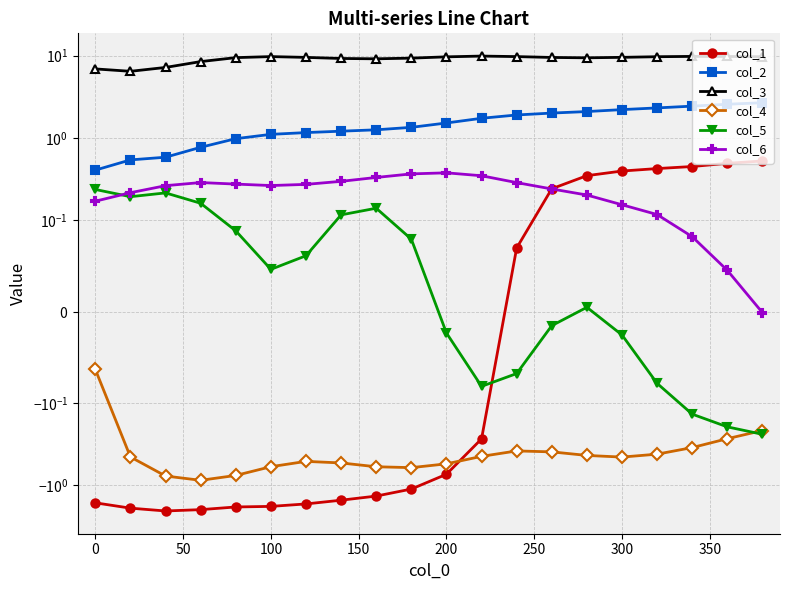

Which series changed the most between 0 and 100?

col_3